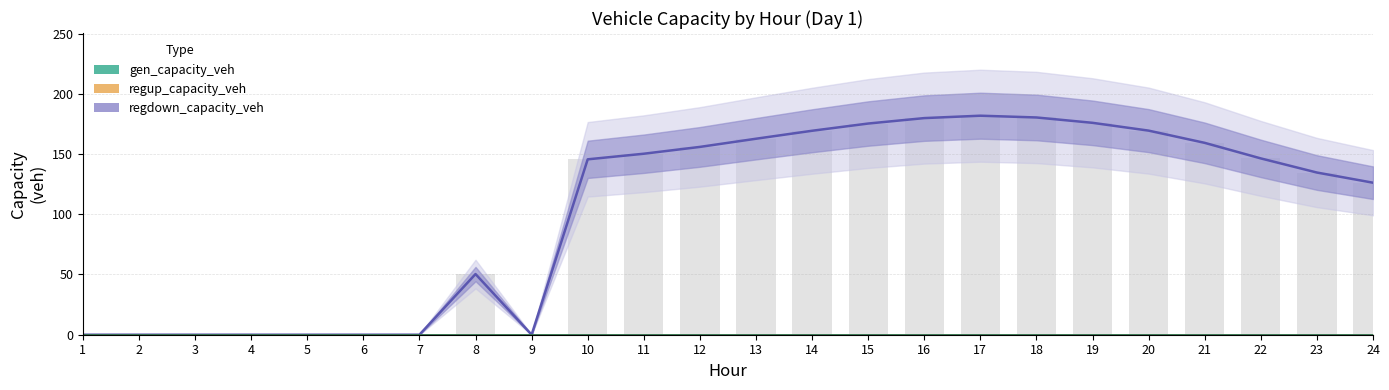

Reading left to right, transcribe all the data shown in this chart.

regdown_capacity_veh: 0.0	0.0	0.0	0.0	0.0	0.0	0.0	50.4	0.0	145.6	150.3	155.9	162.7	169.3	175.3	179.8	181.8	180.4	175.9	169.5	159.3	146.4	134.7	126.2
regup_capacity_veh: 0.0	0.0	0.0	0.0	0.0	0.0	0.0	0.0	0.0	0.0	0.0	0.0	0.0	0.0	0.0	0.0	0.0	0.0	0.0	0.0	0.0	0.0	0.0	0.0
gen_capacity_veh: 0.0	0.0	0.0	0.0	0.0	0.0	0.0	0.0	0.0	0.0	0.0	0.0	0.0	0.0	0.0	0.0	0.0	0.0	0.0	0.0	0.0	0.0	0.0	0.0